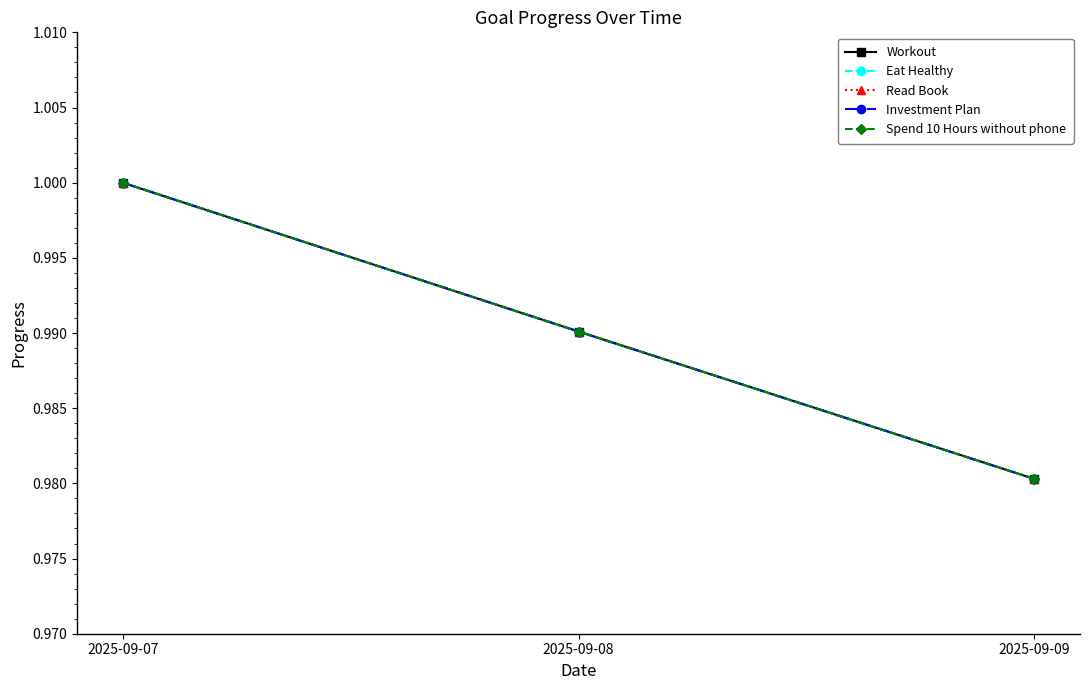

Does the chart have visible grid lines?

No